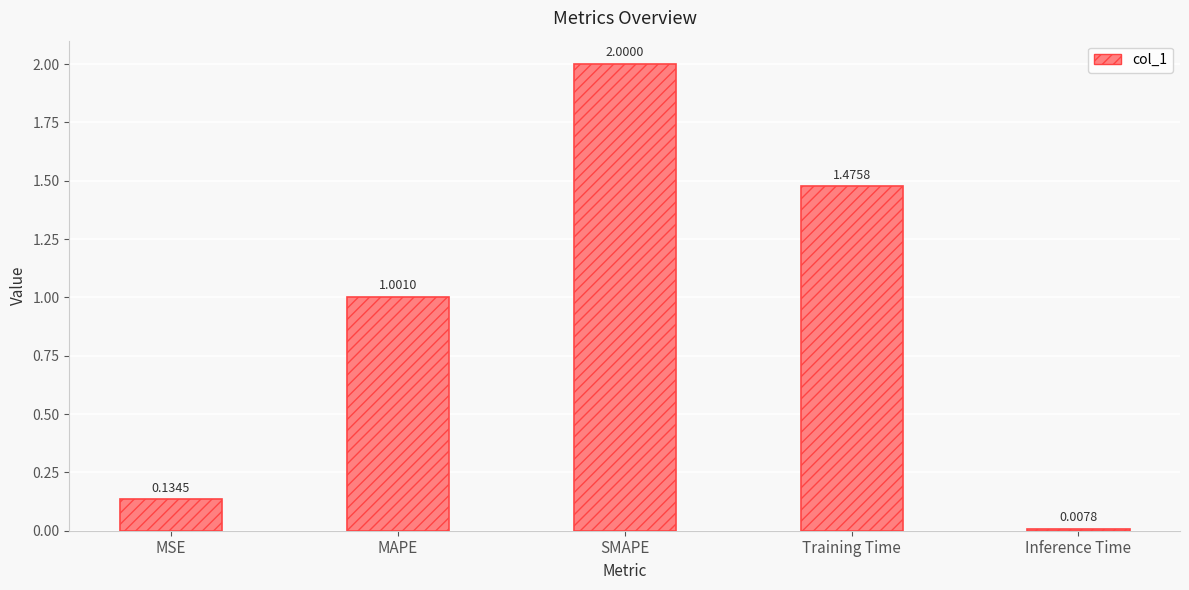

List the labels in order of value, largest first.

SMAPE, Training Time, MAPE, MSE, Inference Time